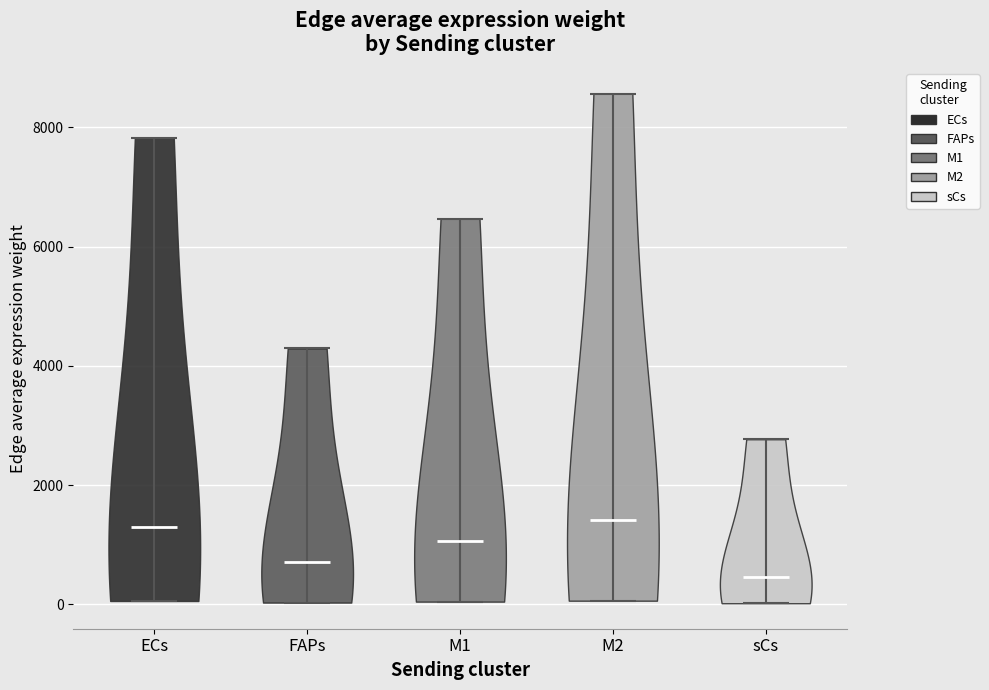

Reading left to right, read every violin against the y-axis: where its median line is, and the lowest and highest points it reaches. The values are not printed on the chart, so give them approximately, as read against the axis.

ECs: median line 1200, lowest point 0, highest point 7800
FAPs: median line 800, lowest point 0, highest point 4200
M1: median line 1000, lowest point 0, highest point 6400
M2: median line 1400, lowest point 0, highest point 8600
sCs: median line 400, lowest point 0, highest point 2800